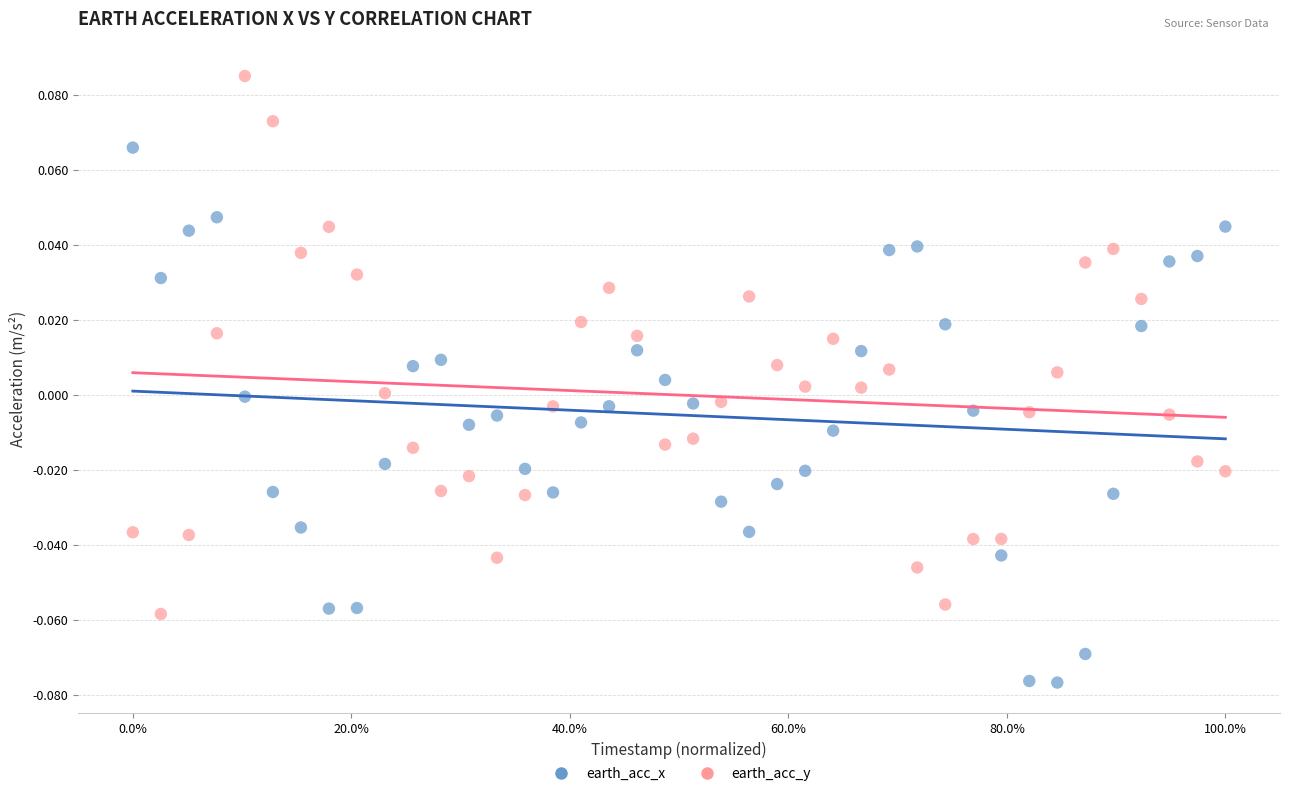

What is the X range (max minus min) for the scatter plot?

1.0